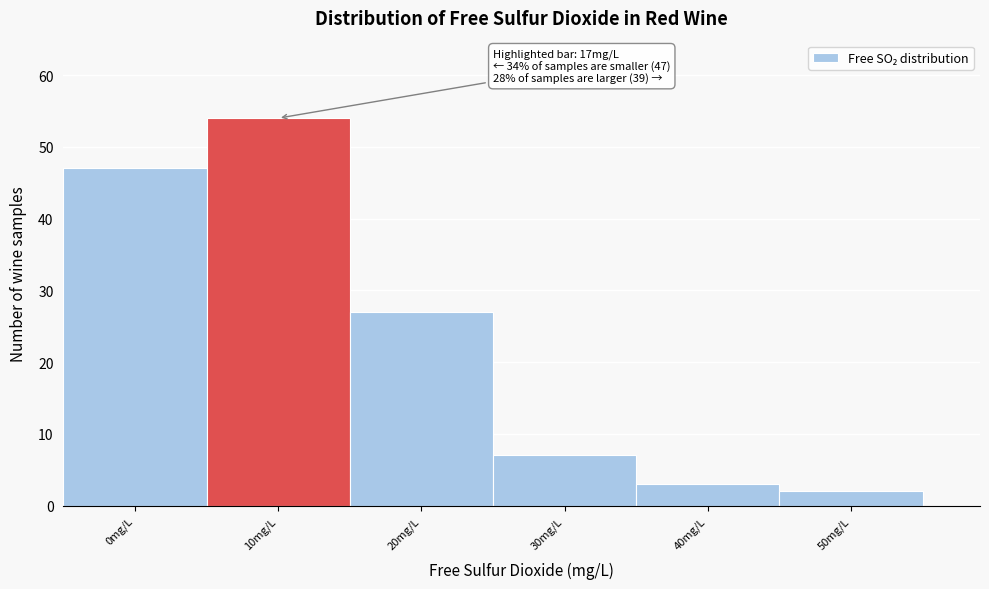

Reading left to right, list all the values displayed in this chart.

0mg/L=47	10mg/L=54	20mg/L=27	30mg/L=7	40mg/L=3	50mg/L=2